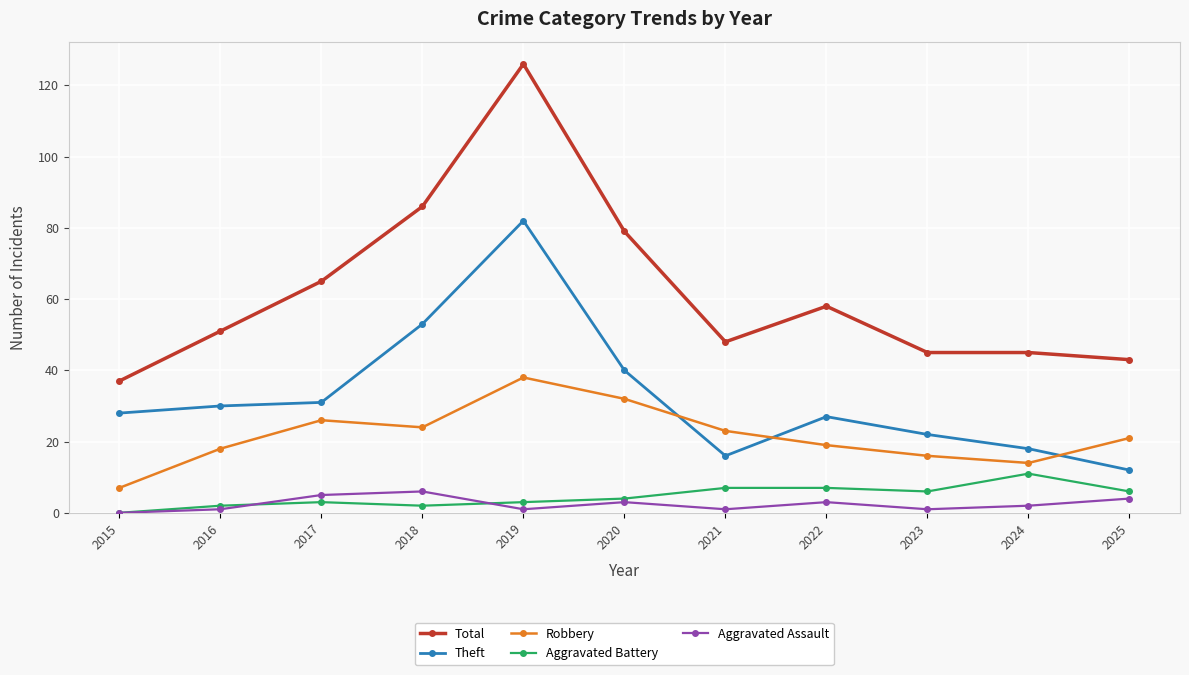

What is the total value across all series at 2020?

158